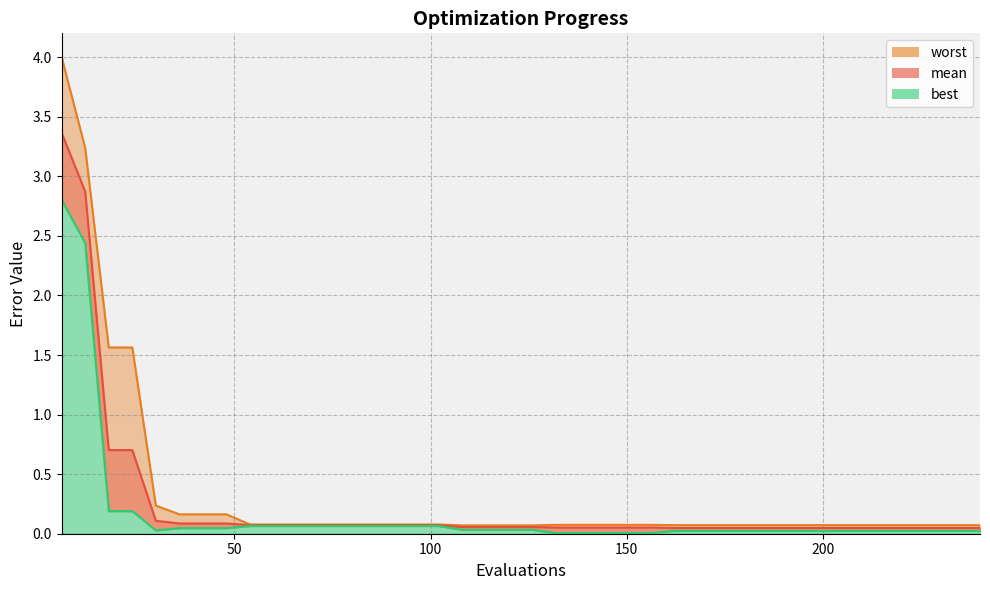

How many distinct data groups are displayed?

3